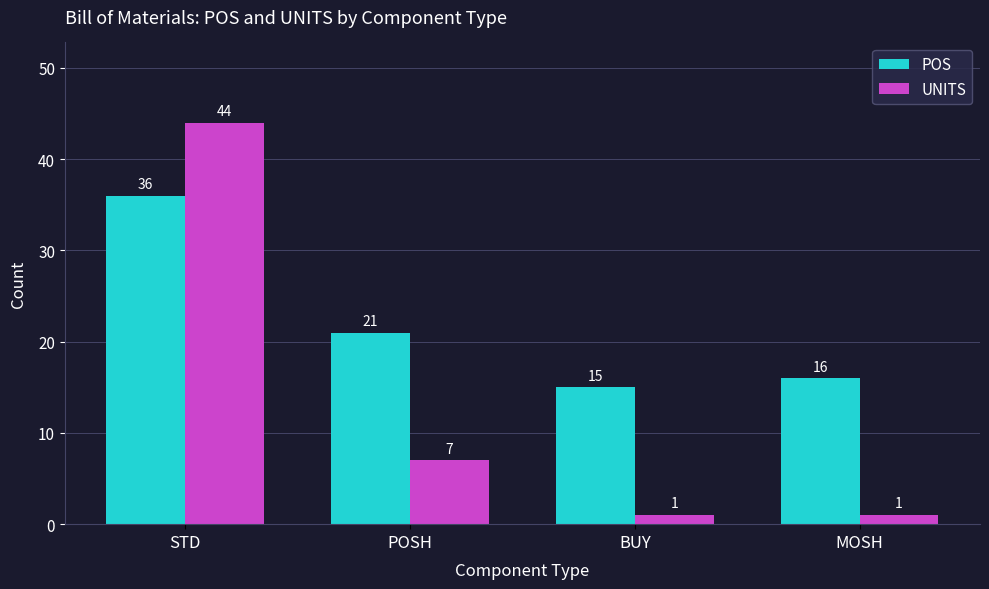

Reading left to right, extract all data points from this chart.

POS: STD=36	POSH=21	BUY=15	MOSH=16
UNITS: STD=44	POSH=7	BUY=1	MOSH=1